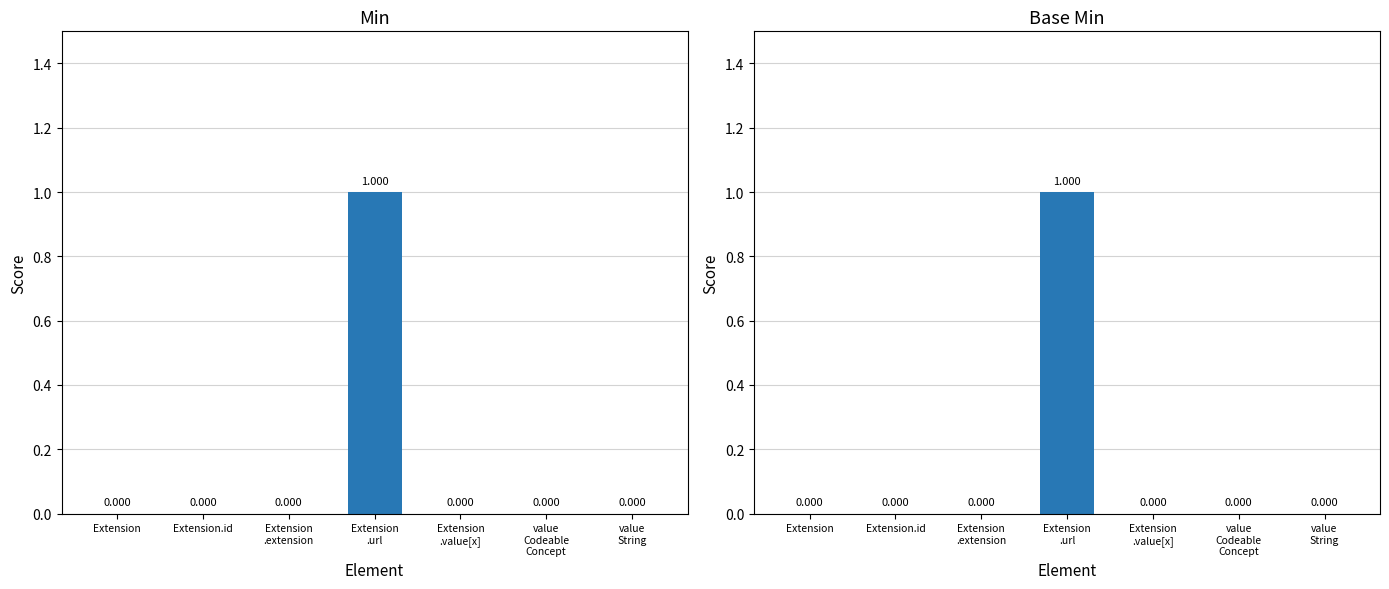

What is the maximum value shown in the chart?

1